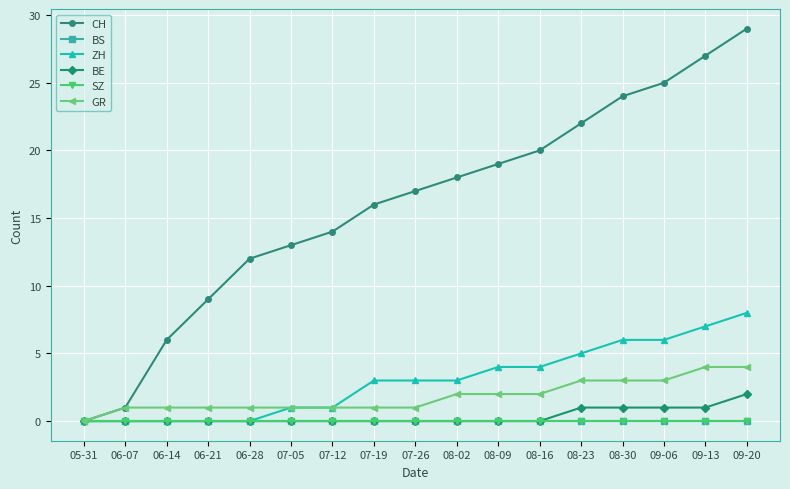

At which label is SZ closest to 0?

05-31